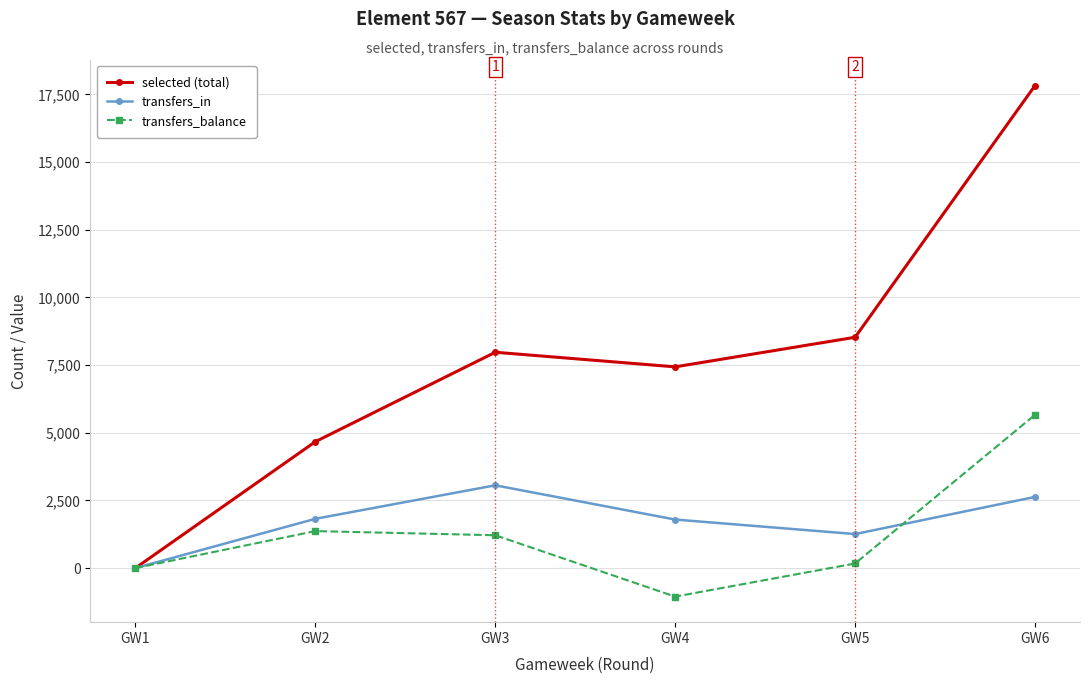

Which series has the widest spread of values?

selected (total)